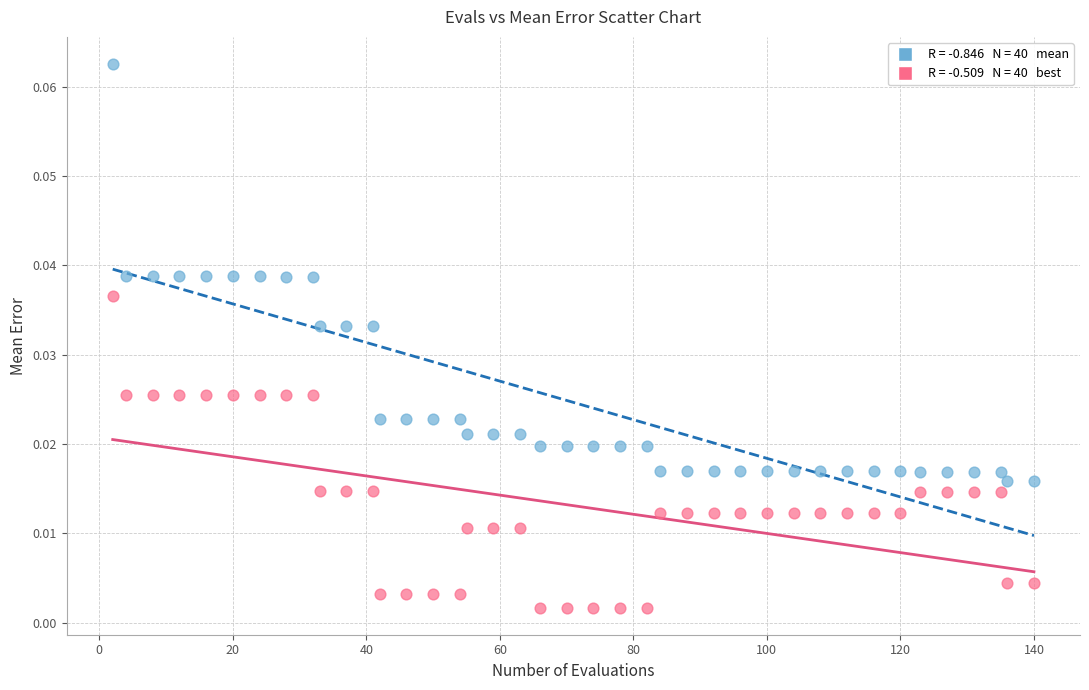

Across all data points, what is the range of X values (max minus min)?

138.0